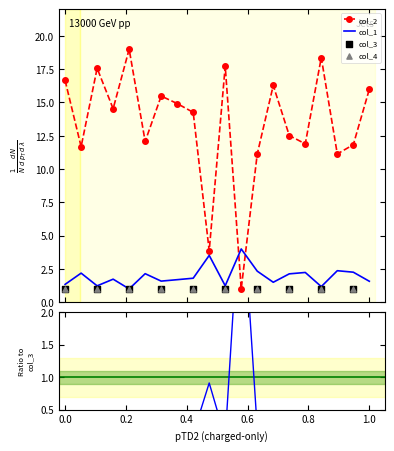

Is the value of col_1 at 6 greater than the value of col_2 at 9?

No